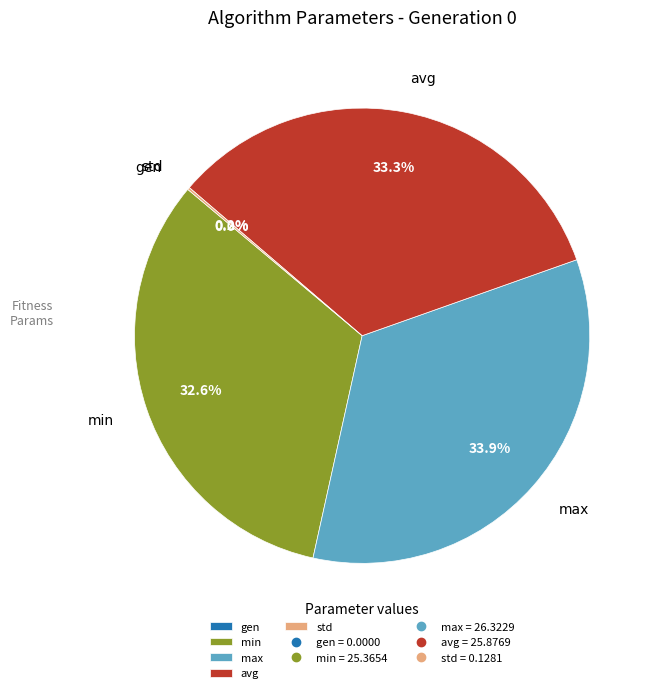

The max slice represents 34% of the pie. True or false?

True